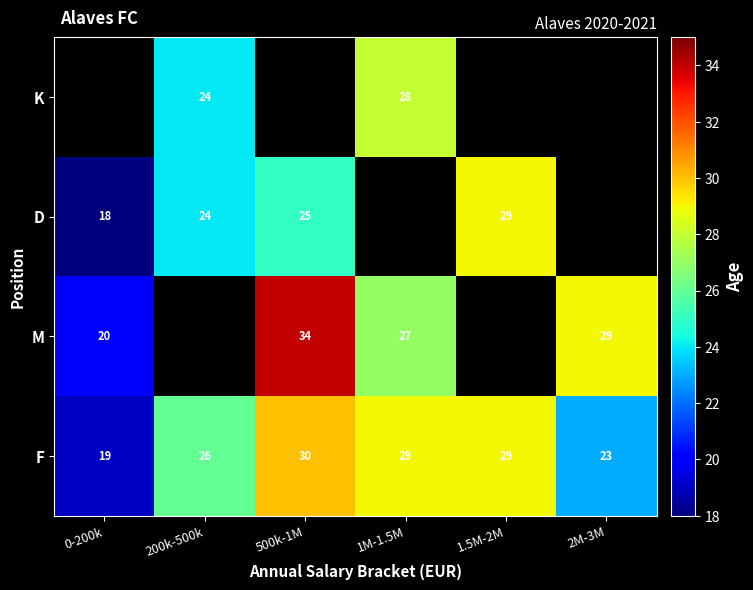

The value of K at 1M-1.5M is 38. True or false?

False